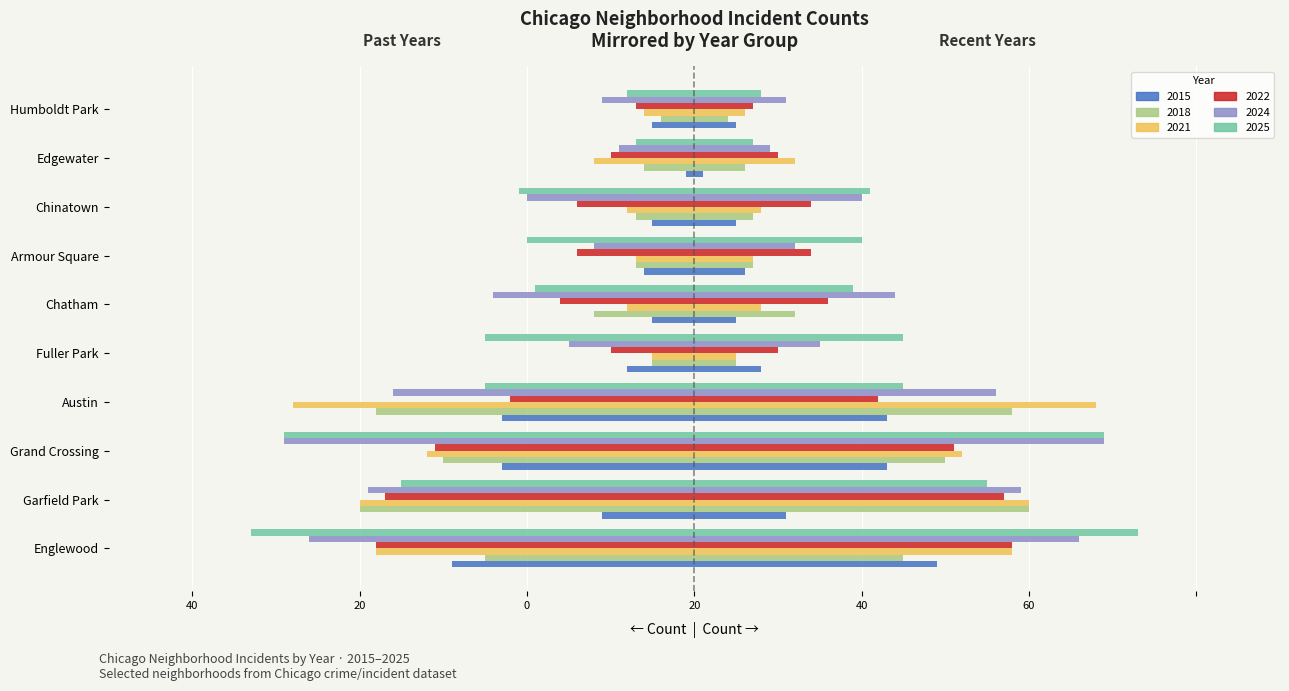

How many categories are shown in the chart?

10